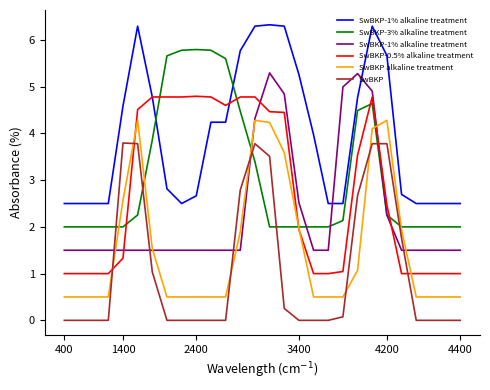

What is the approximate value of SwBKP-3% alkaline treatment at 2400?

5.8